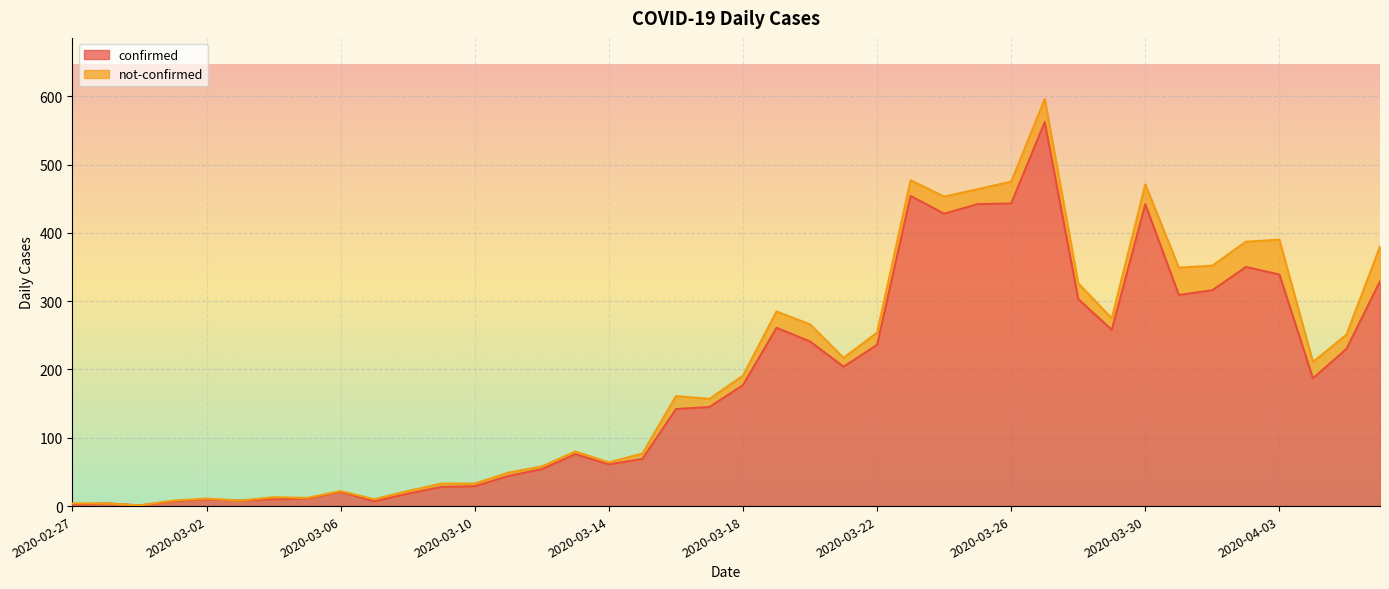

List the labels in order of value, smallest first.

2020-02-29, 2020-02-27, 2020-02-28, 2020-03-01, 2020-03-07, 2020-03-03, 2020-03-02, 2020-03-04, 2020-03-05, 2020-03-08, 2020-03-06, 2020-03-09, 2020-03-10, 2020-03-11, 2020-03-12, 2020-03-14, 2020-03-15, 2020-03-13, 2020-03-16, 2020-03-17, 2020-03-18, 2020-04-04, 2020-03-21, 2020-04-05, 2020-03-22, 2020-03-20, 2020-03-29, 2020-03-19, 2020-03-28, 2020-03-31, 2020-04-01, 2020-04-06, 2020-04-03, 2020-04-02, 2020-03-24, 2020-03-25, 2020-03-30, 2020-03-26, 2020-03-23, 2020-03-27